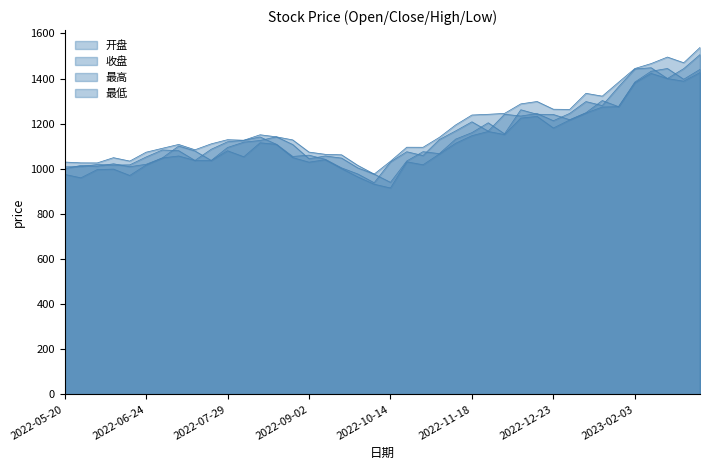

True or false: 开盘 and 最低 intersect in this chart.

False